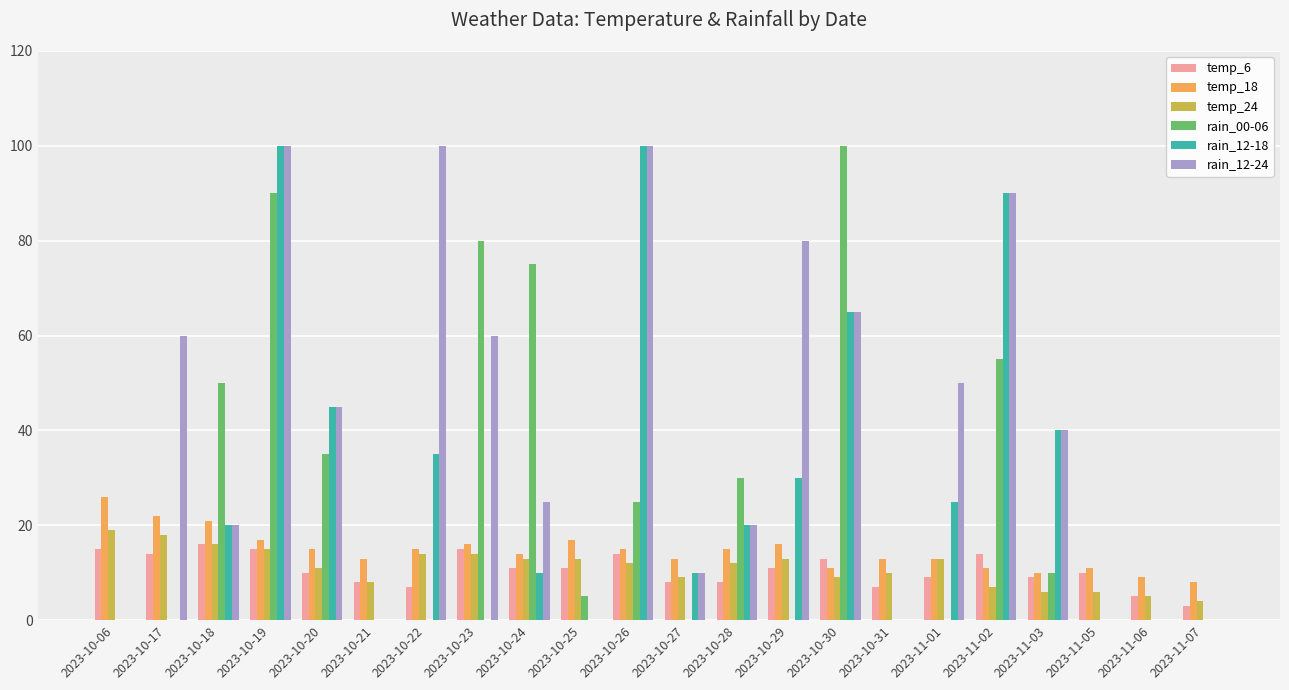

Which series changed the most between 2023-10-29 and 2023-10-30?

rain_00-06